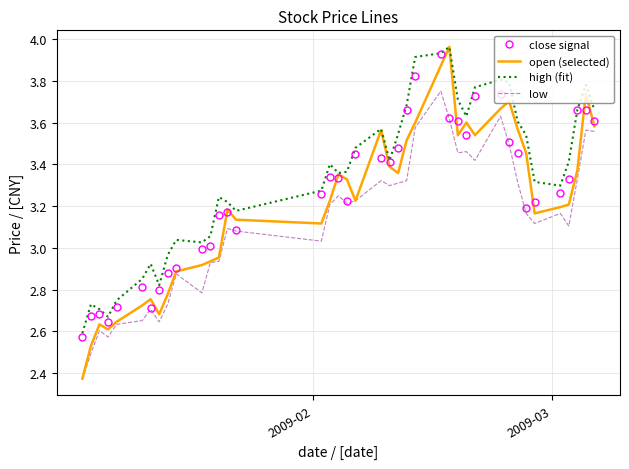

Rank the series by their average value, from highest to lowest.

high (fit), close signal, open (selected), low